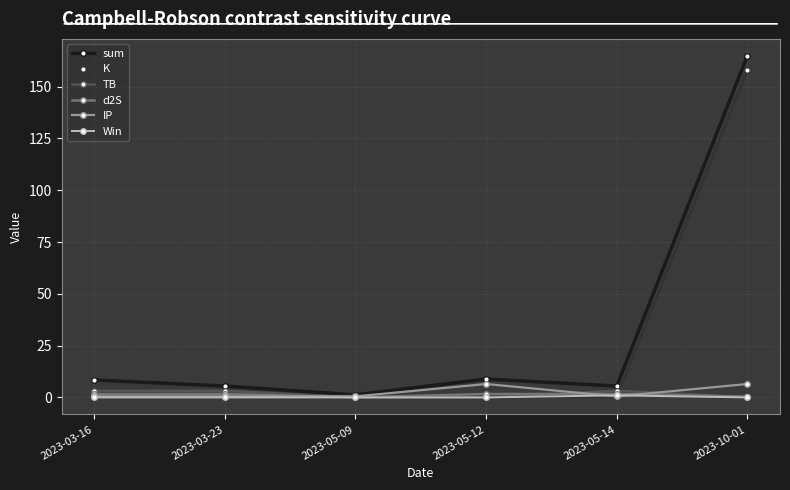

What value does the d2S series have at 2023-05-14?

1.7